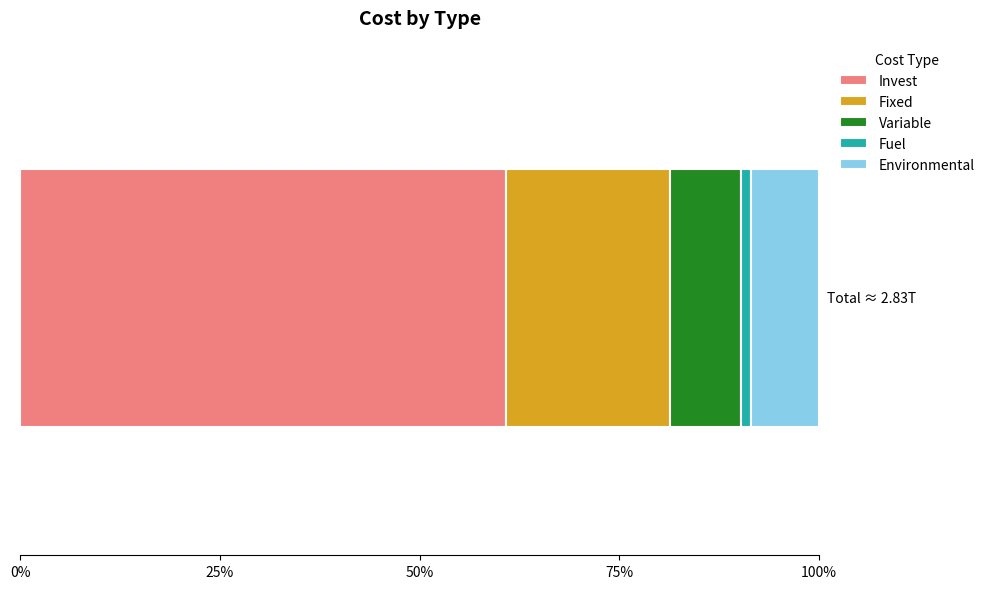

Reading right to left, extract all data points from this chart.

241651926314.8	35076606123.4	250578992186.2	582779747420.0	1722569665802.1